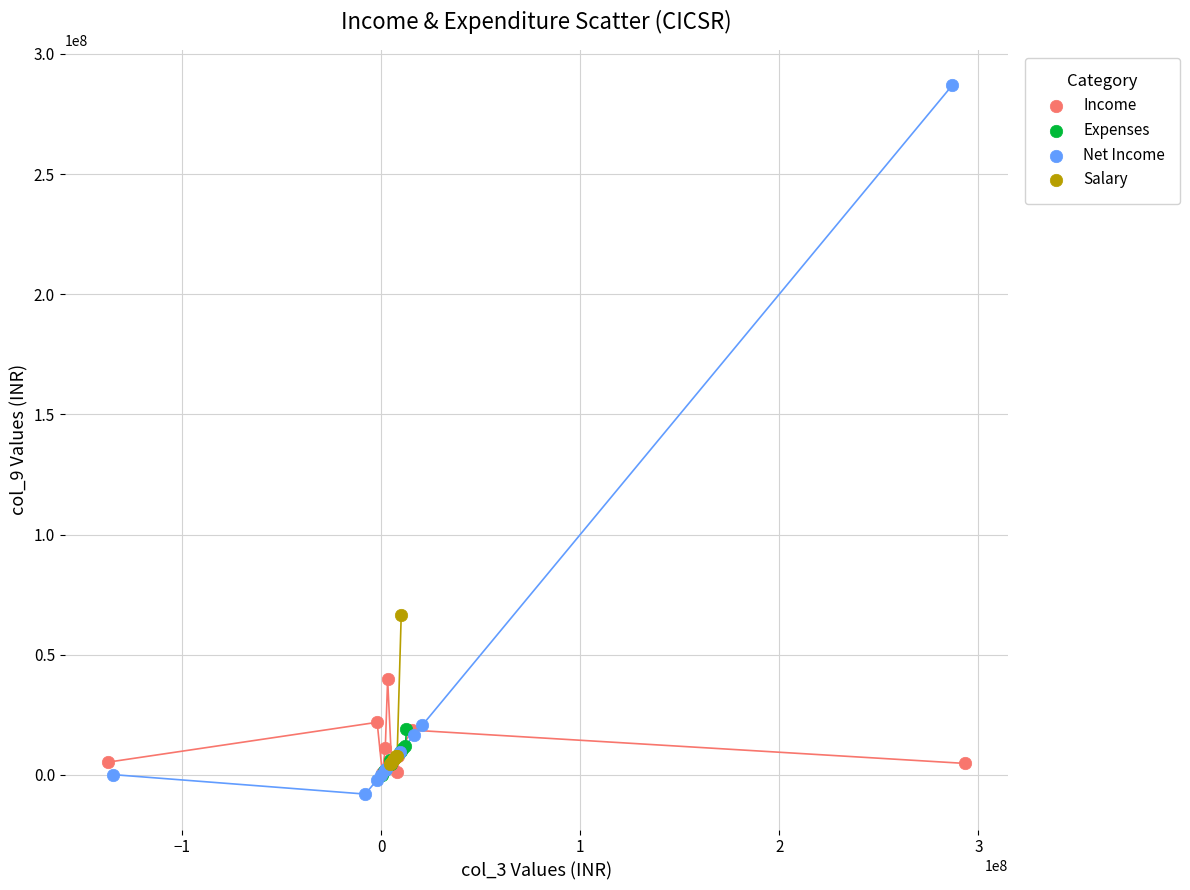

Which series reaches the minimum Y coordinate?

Net Income